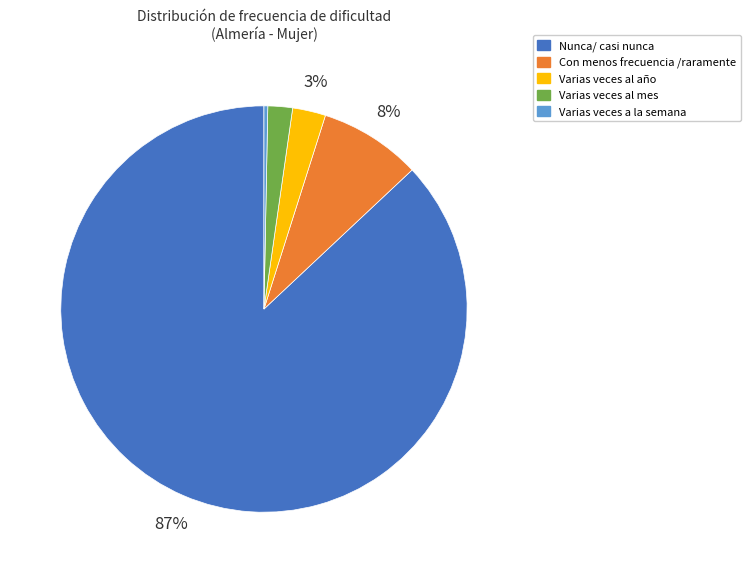

To the nearest percent, what is the difference between the largest and smallest slice percentages?

87%